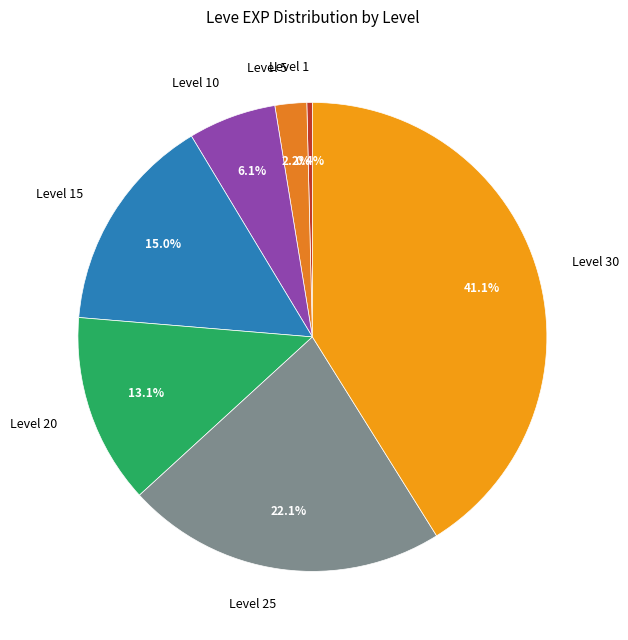

Rank the categories by value from lowest to highest.

Level 1, Level 5, Level 10, Level 20, Level 15, Level 25, Level 30